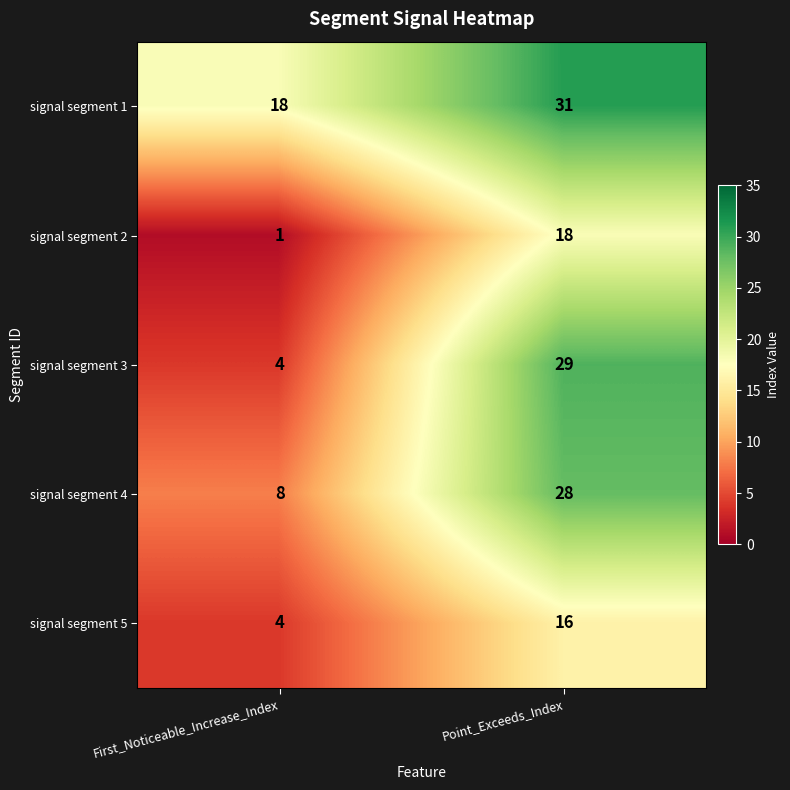

List the series in order of their peak value, highest first.

signal segment 1, signal segment 3, signal segment 4, signal segment 2, signal segment 5